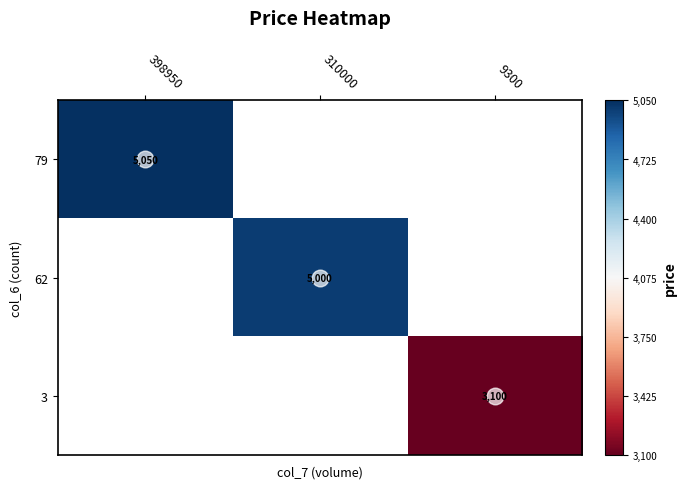

The value of 79 at 398950 is 2428. True or false?

False